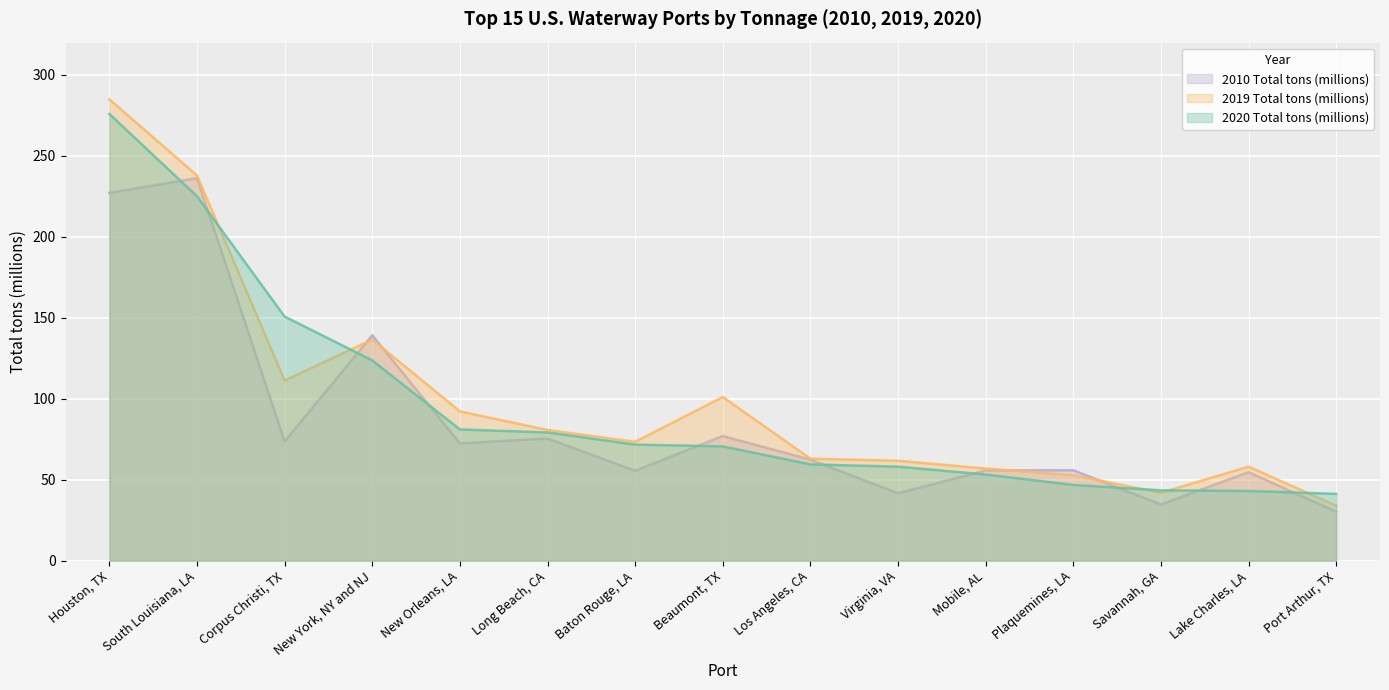

Which has a higher value, Corpus Christi, TX or Lake Charles, LA?

Corpus Christi, TX